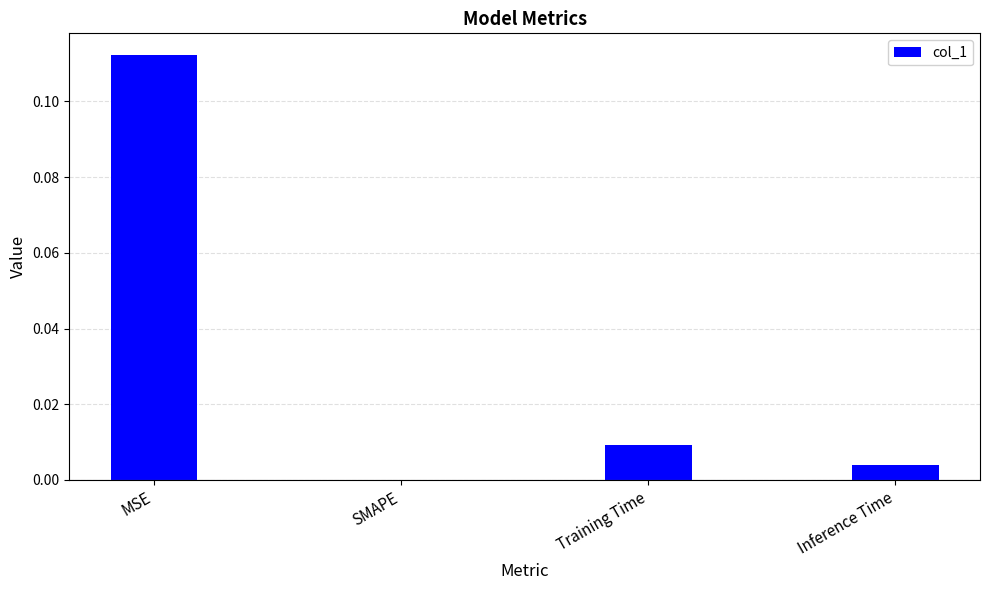

Which has a higher value, MSE or Training Time?

MSE